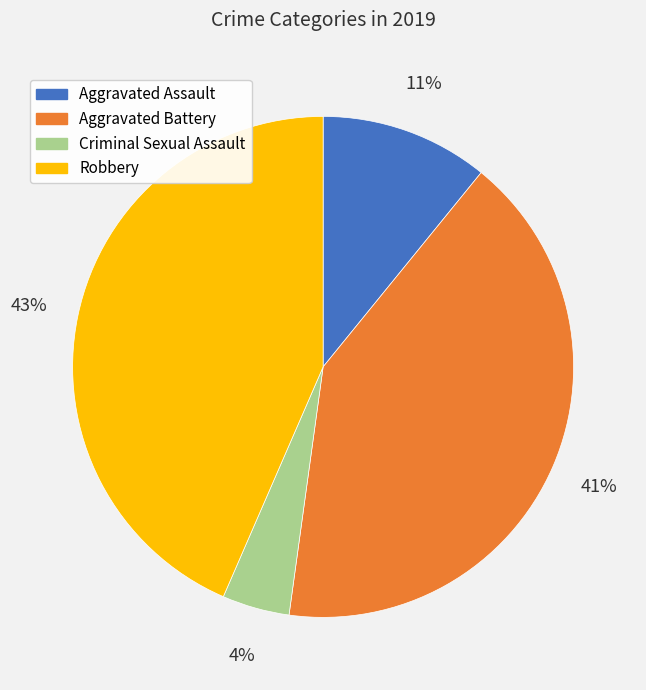

Is it true that Robbery is 34% of the pie?

False